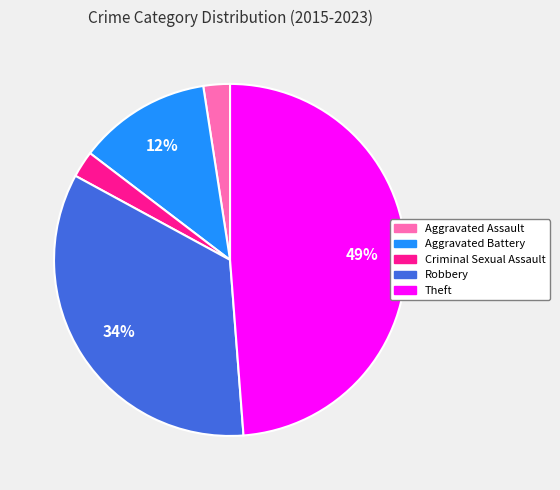

Is the sum of Criminal Sexual Assault and Aggravated Assault greater than half?

No